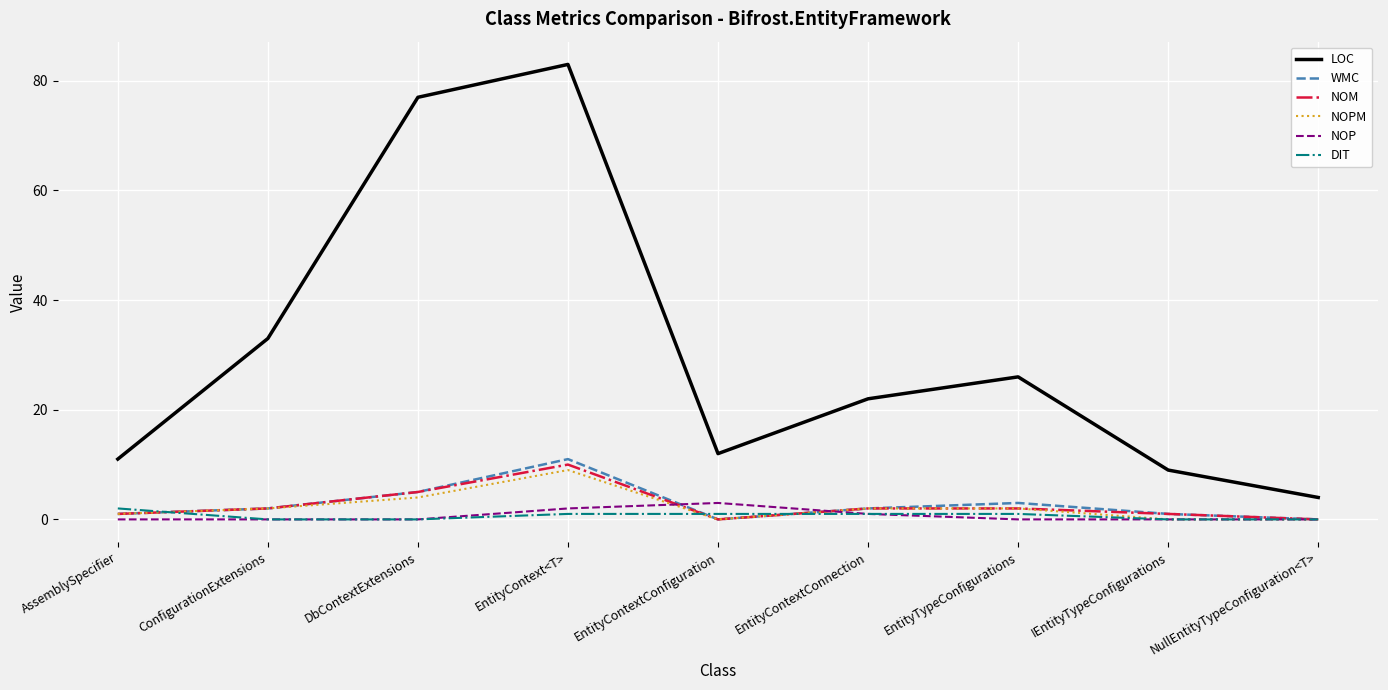

Which series has the largest total across all categories?

LOC